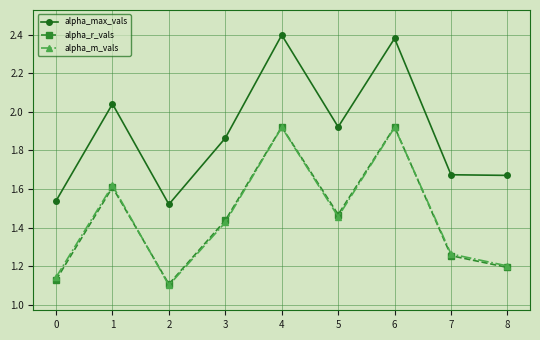

What is the difference between the highest and lowest values at 5?

0.5